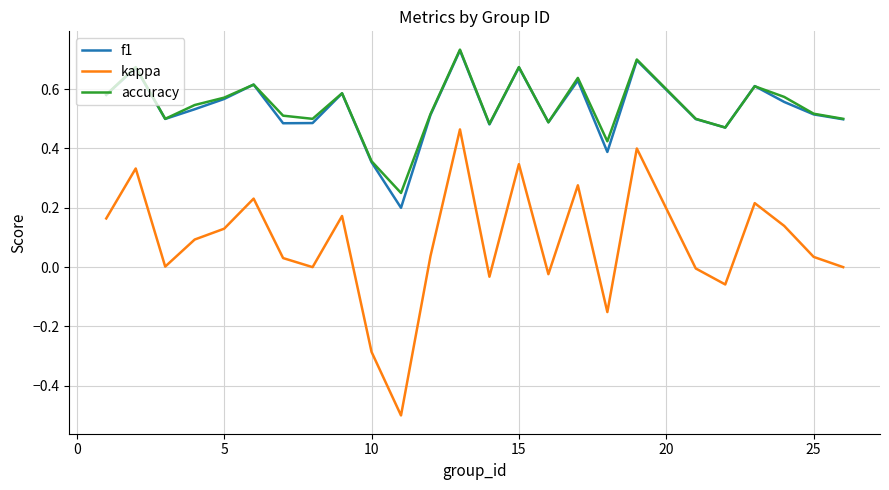

True or false: kappa and f1 cross at least once.

False